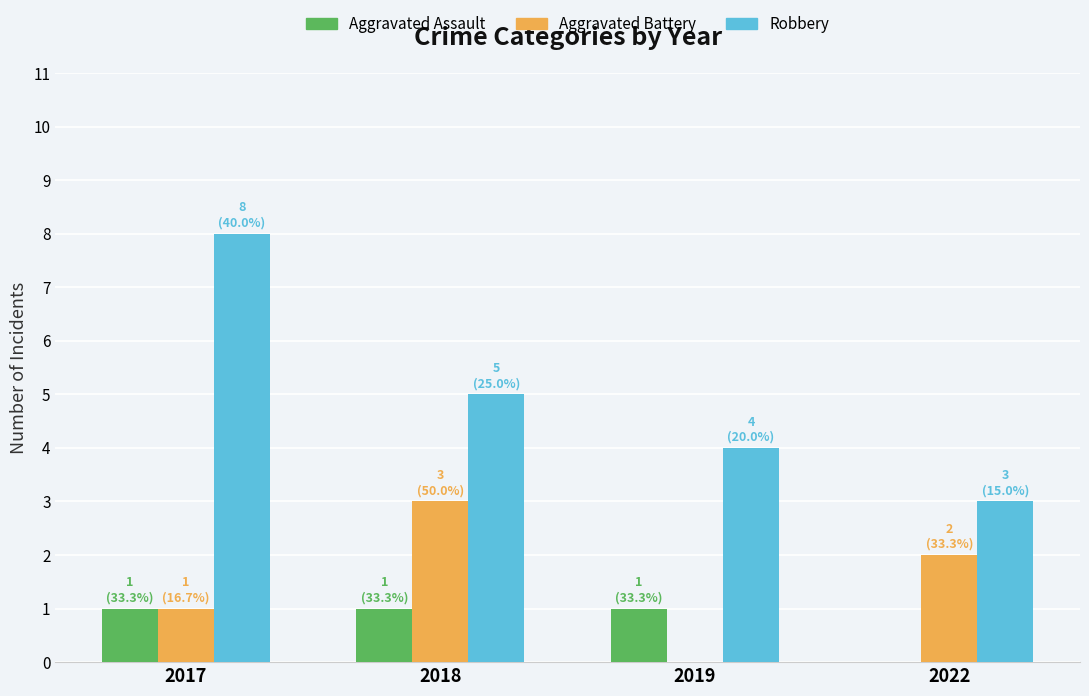

The value of Aggravated Assault at 2018 is 1. True or false?

True